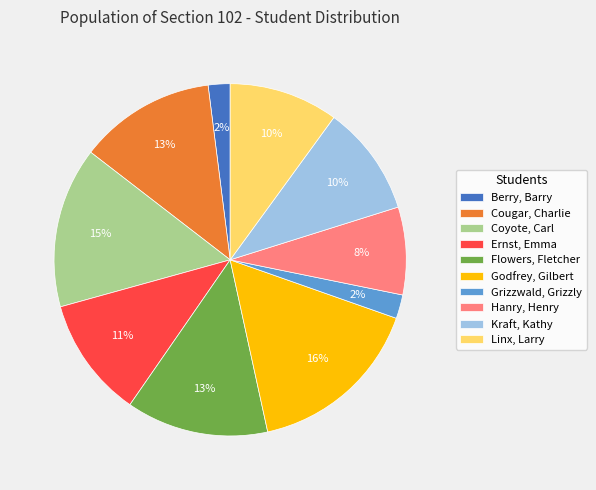

Which slice is the largest?

Godfrey, Gilbert